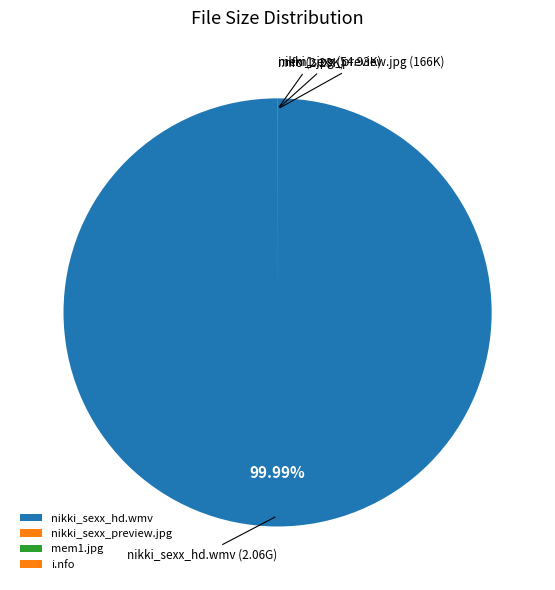

Does nikki_sexx_hd.wmv account for over 50% of the chart?

Yes